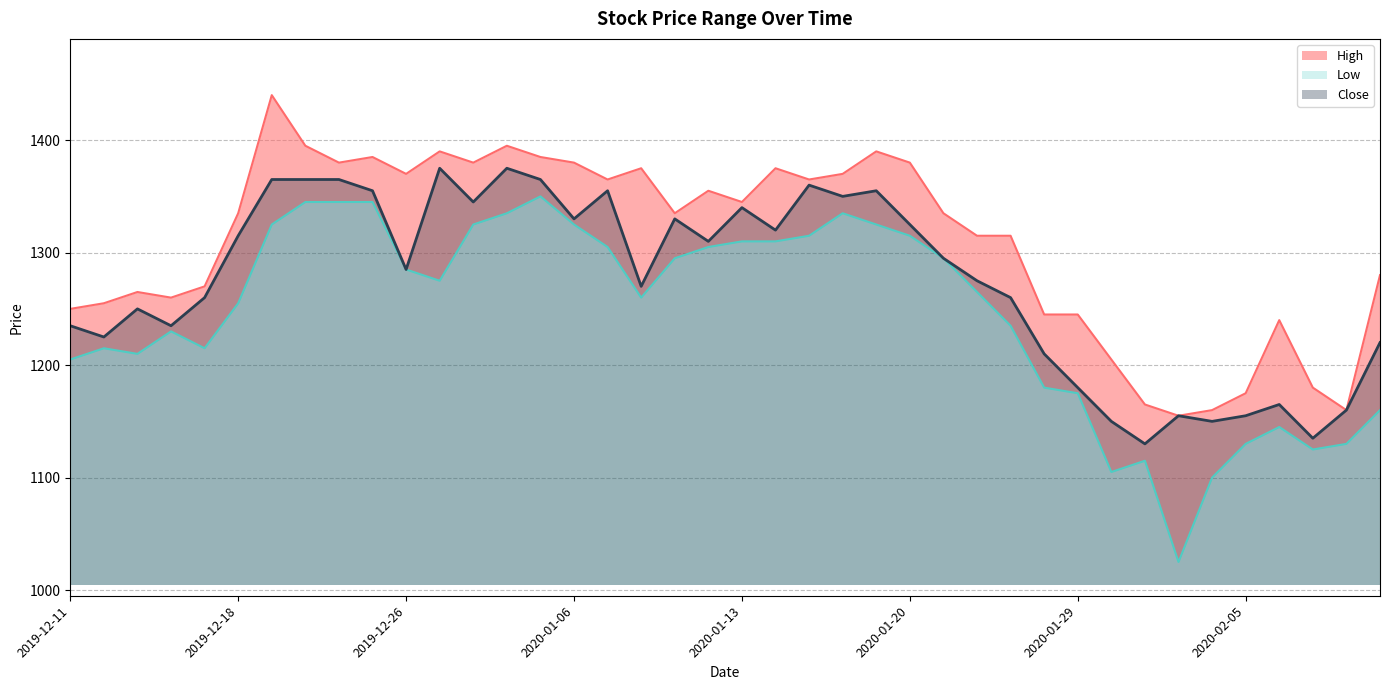

What is the difference between the Low values at 2020-02-04 and 2020-02-11?

60